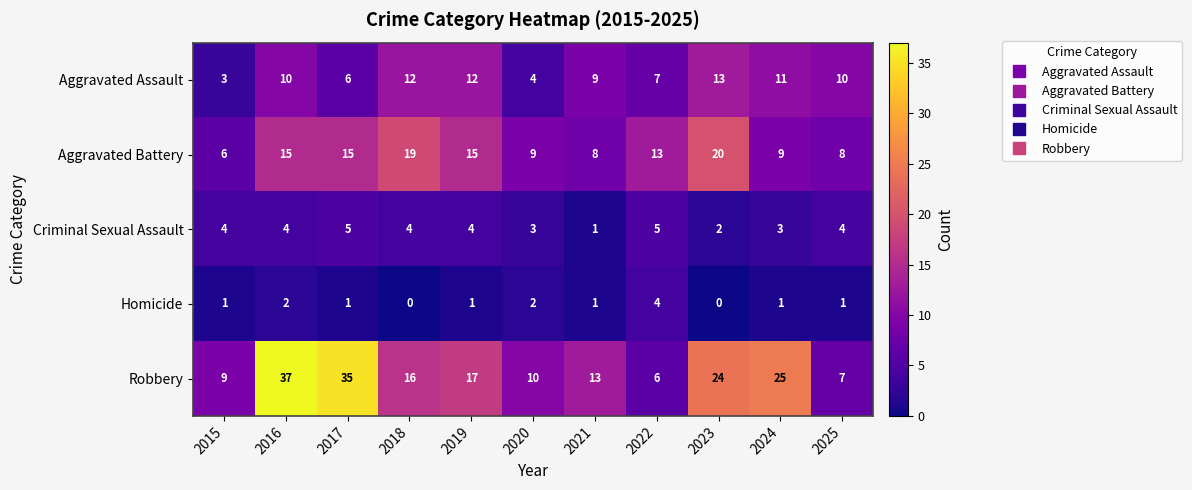

The value of Robbery at 2015 is 12. True or false?

False